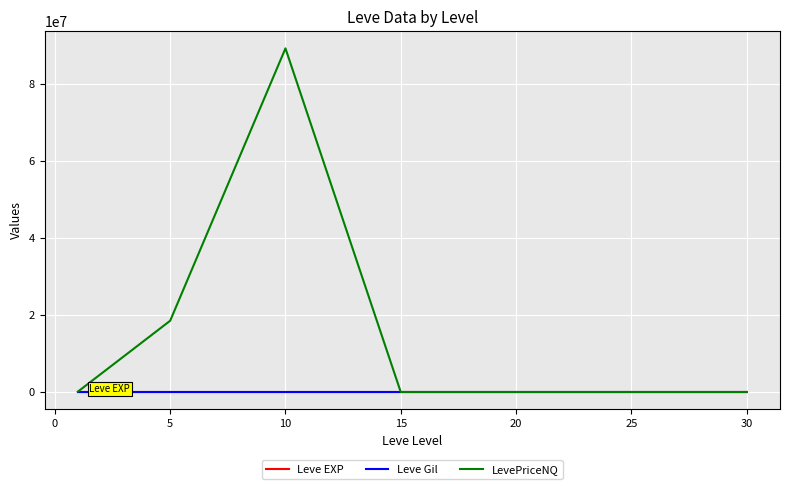

Which series has the largest total across all categories?

LevePriceNQ